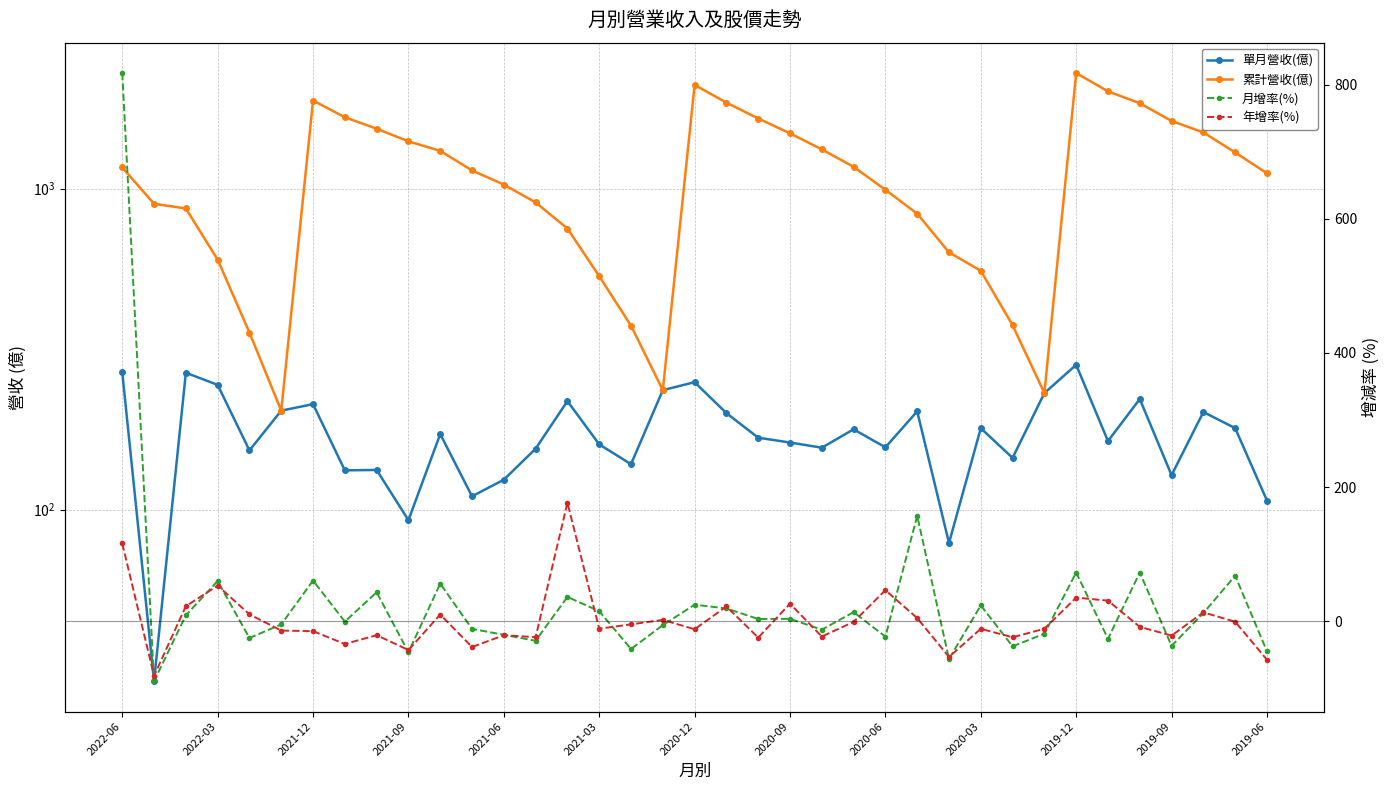

What is the maximum value shown in the chart?

2293.0